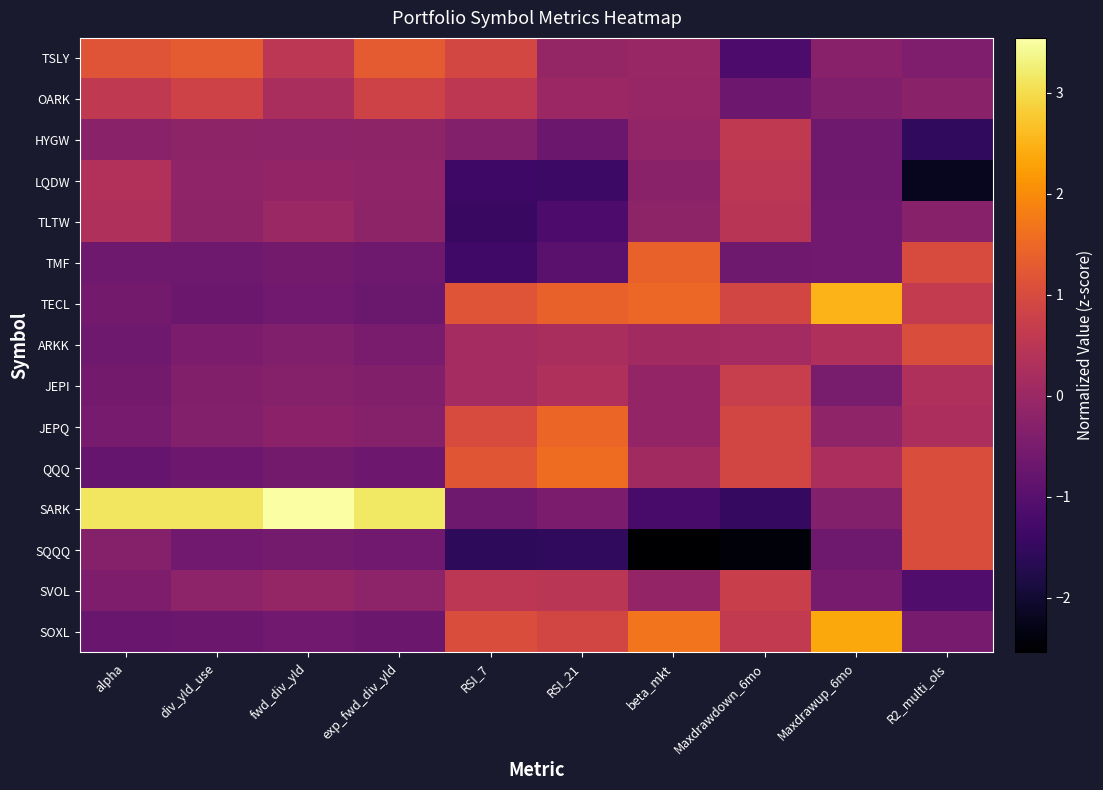

List the series in order of their peak value, highest first.

SARK, TECL, SOXL, QQQ, JEPQ, TMF, TSLY, ARKK, SQQQ, OARK, SVOL, JEPI, HYGW, LQDW, TLTW